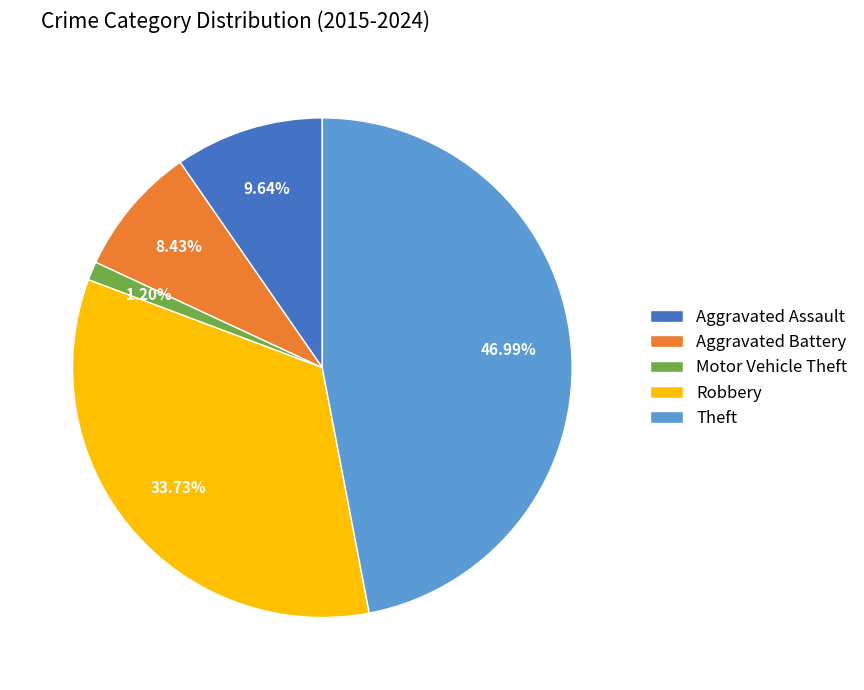

True or false: Aggravated Battery accounts for 19% of the total.

False